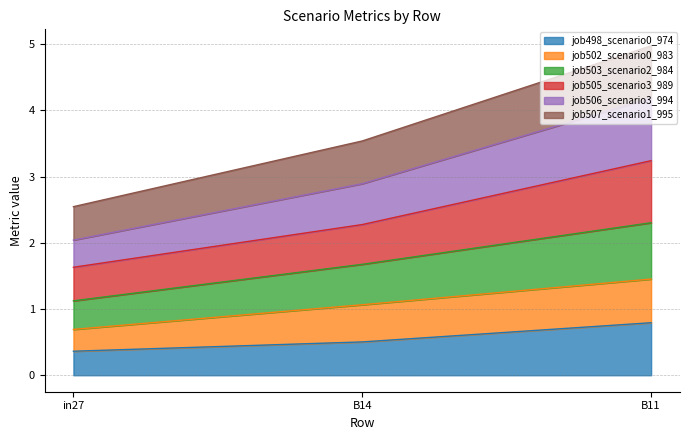

What is the minimum value for job498_scenario0_974?

0.4